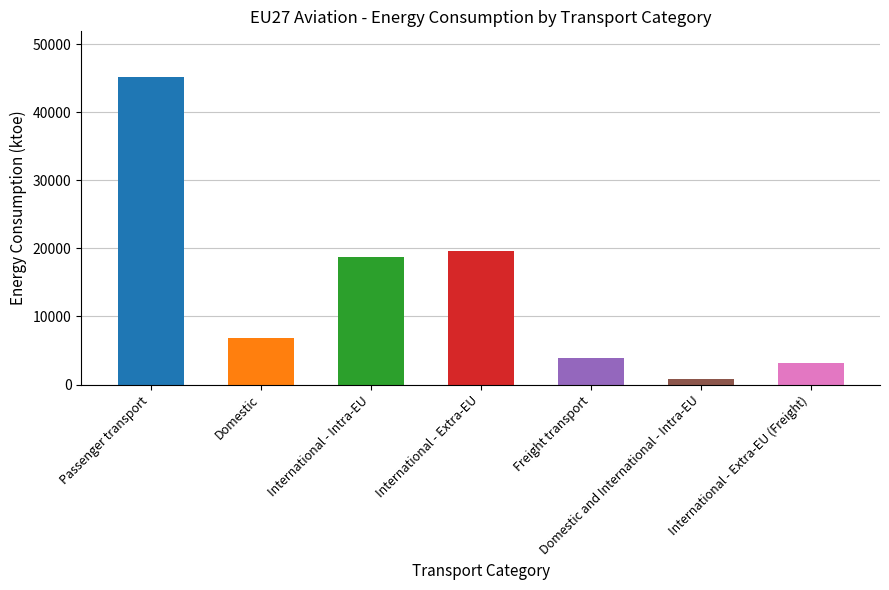

What position from the right is Domestic and International - Intra-EU?

2